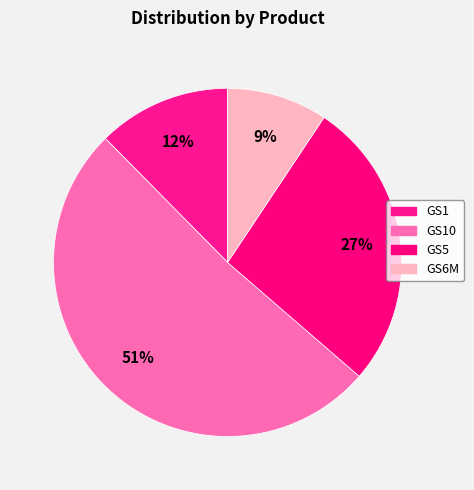

Which slice is the smallest?

GS6M